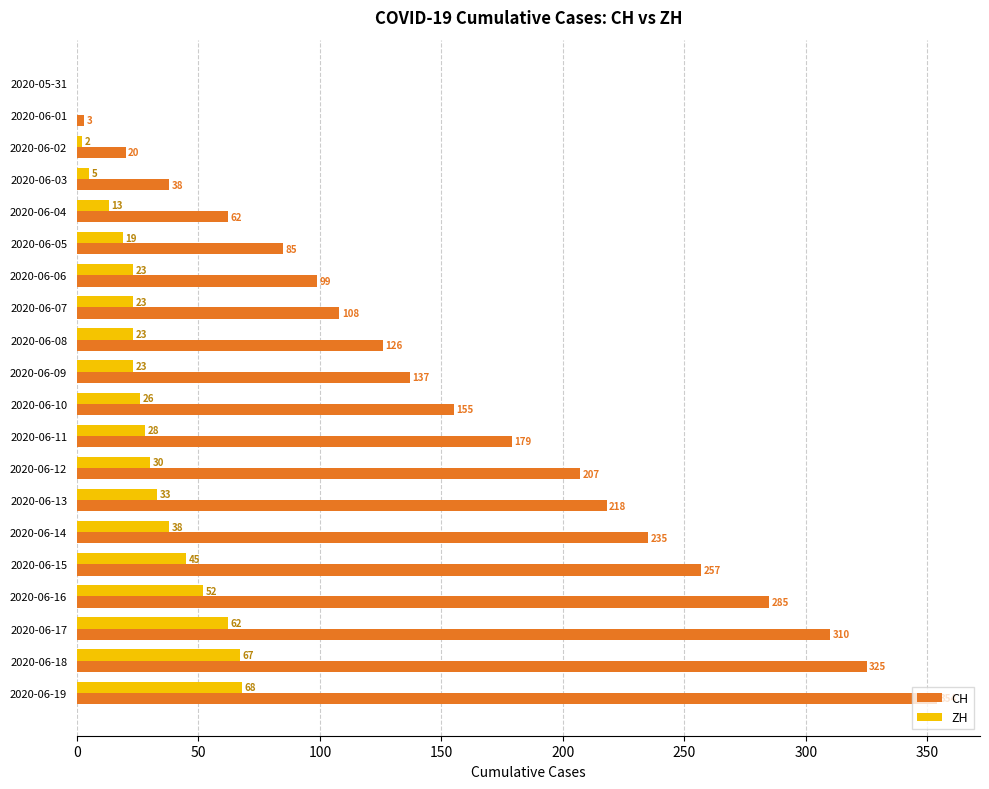

What is the sum of the ZH values at 2020-06-15 and 2020-06-03?

50